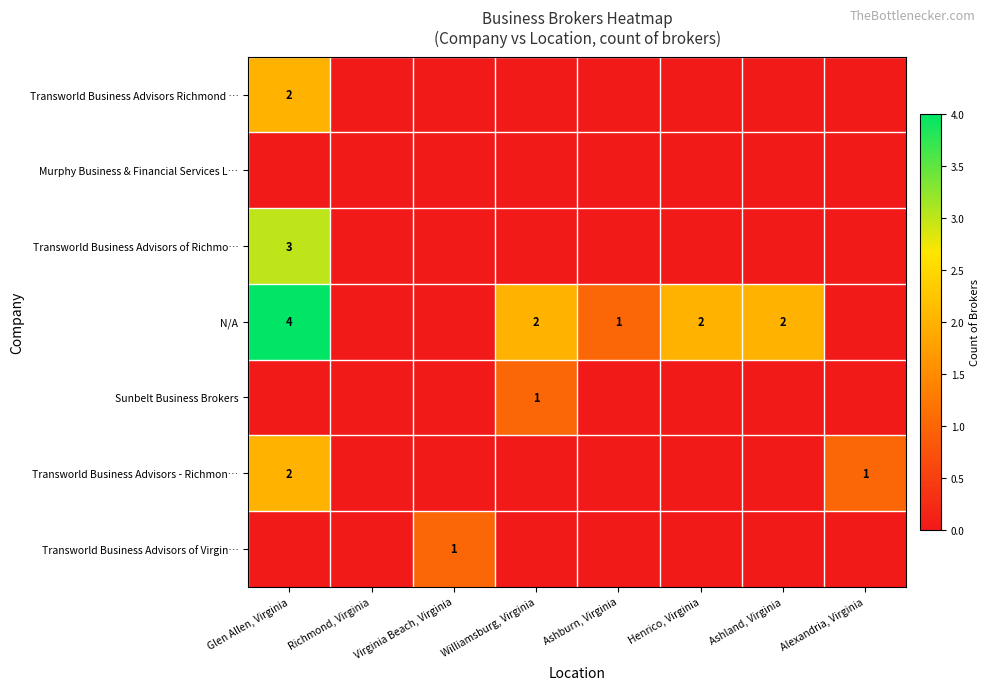

What is the difference between the highest and lowest values at Ashburn, Virginia?

1